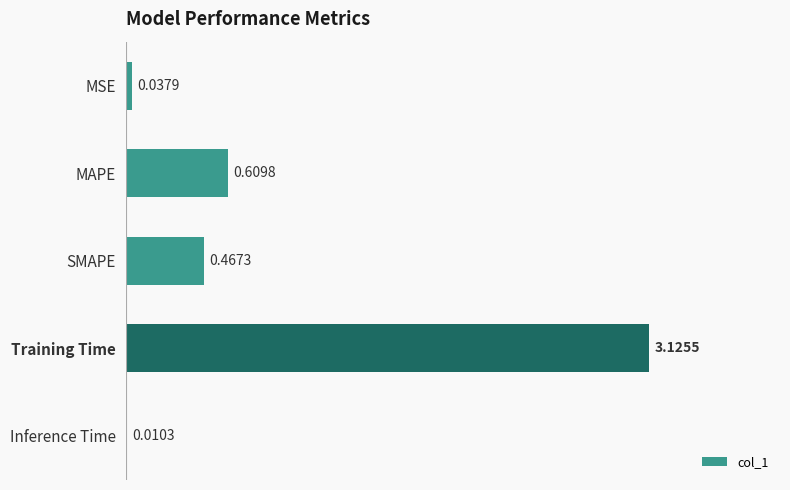

What is the sum of the values at Training Time and MAPE?

3.7